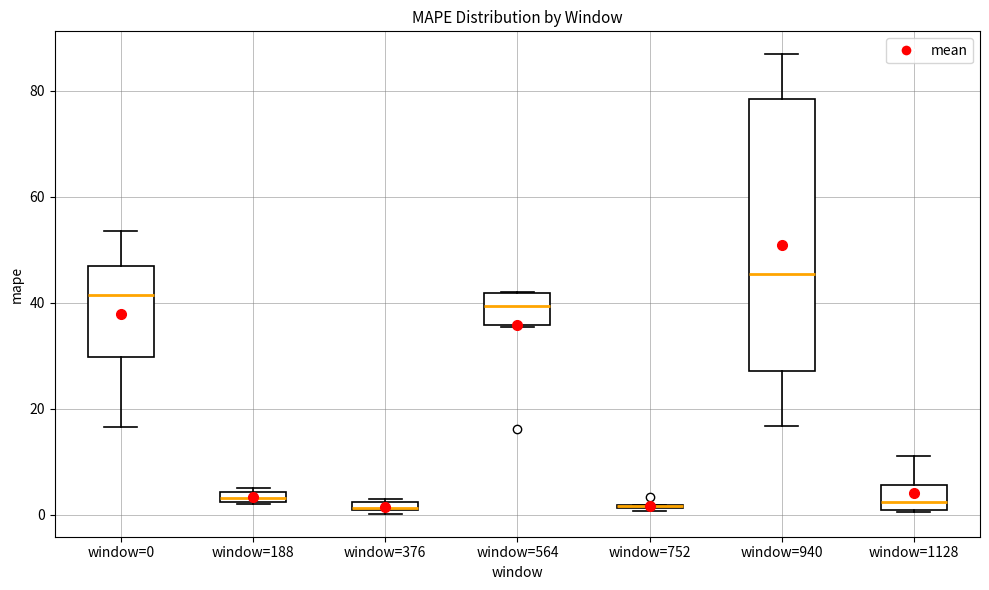

Where does the upper whisker of the box for window=940 end on the y-axis? The values are not printed on the chart, so give them approximately, as read against the axis.

86